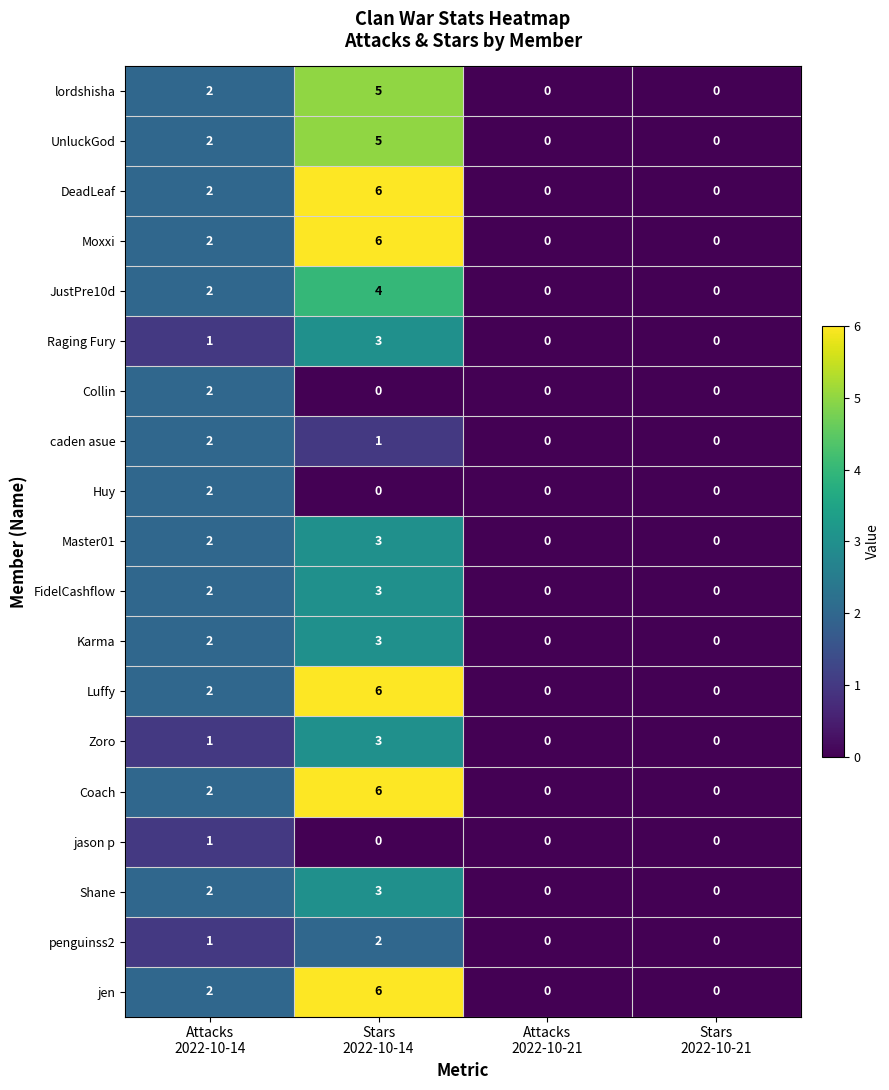

Count the Karma values in the range 0 to 3.

4